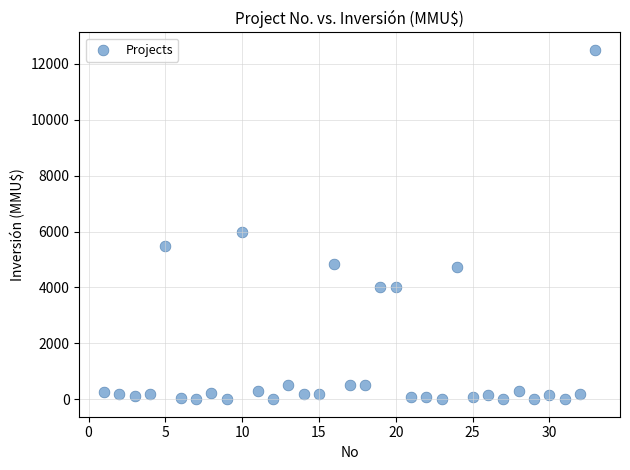

What is the range of X values (max minus min)?

32